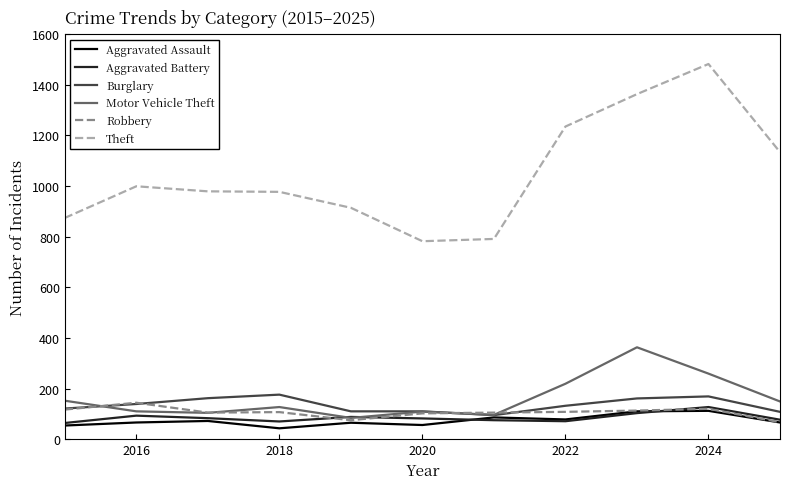

How many distinct data groups are displayed?

6